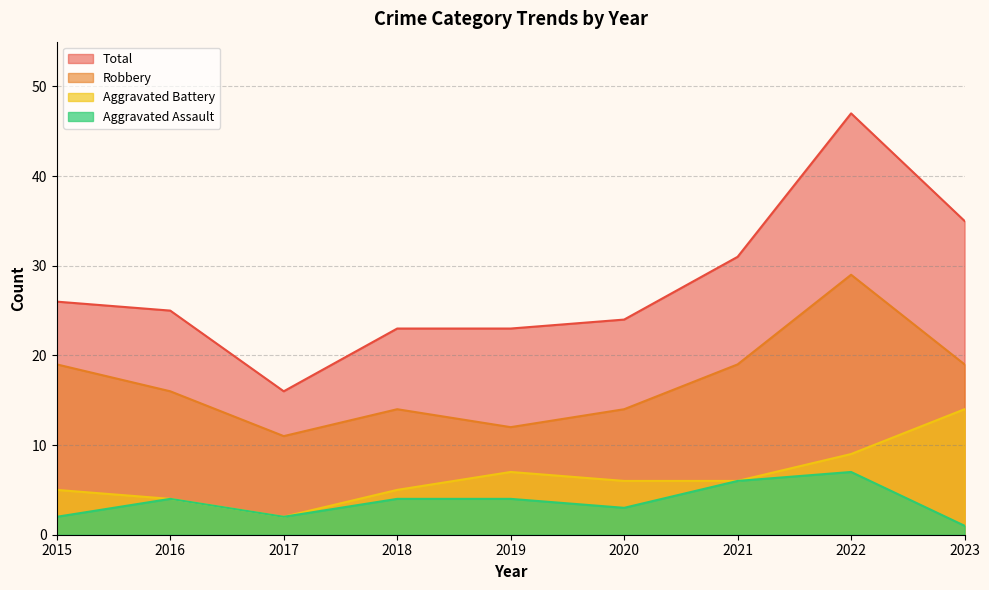

Where does the Robbery series first go above 16?

2015